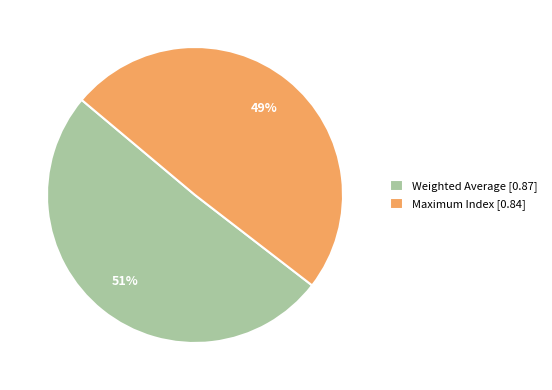

Which category has the smallest portion of the pie?

Maximum Index